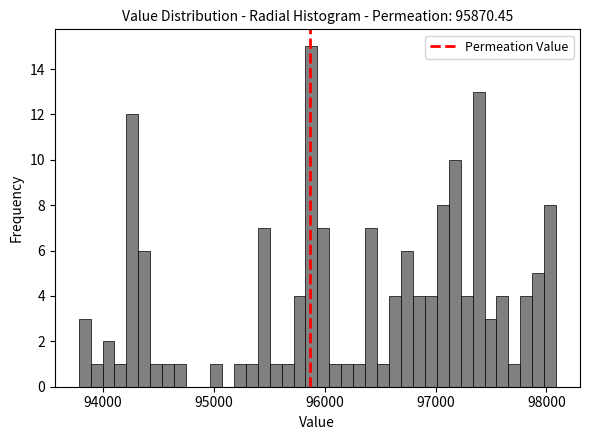

Around what value on the x-axis is the tallest bar? Give the approximate position of its centre, as read against the axis.

95900